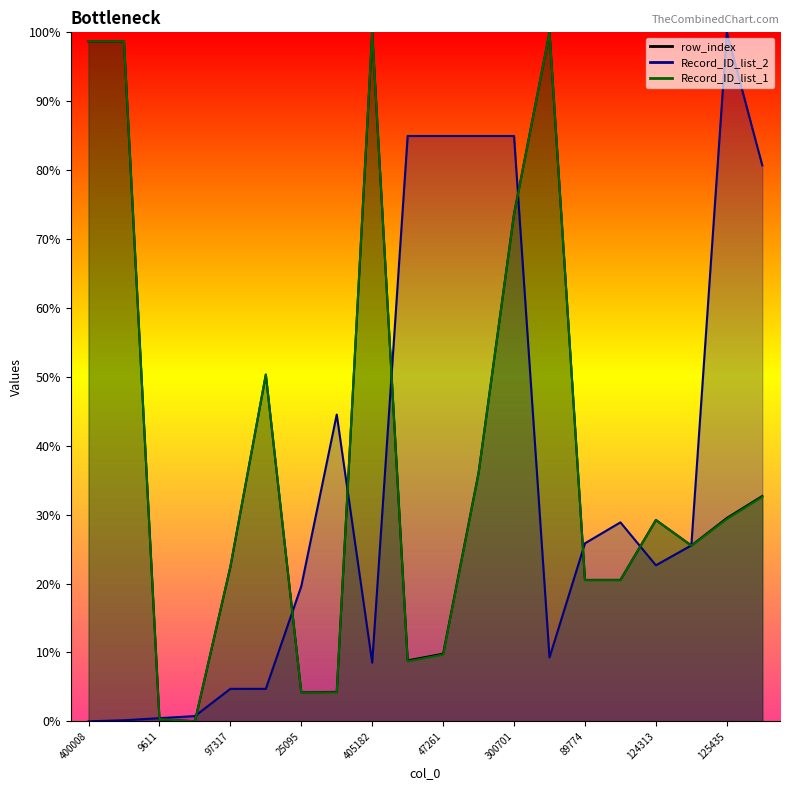

What is the spread (max minus min) of values at 405187?

0.9